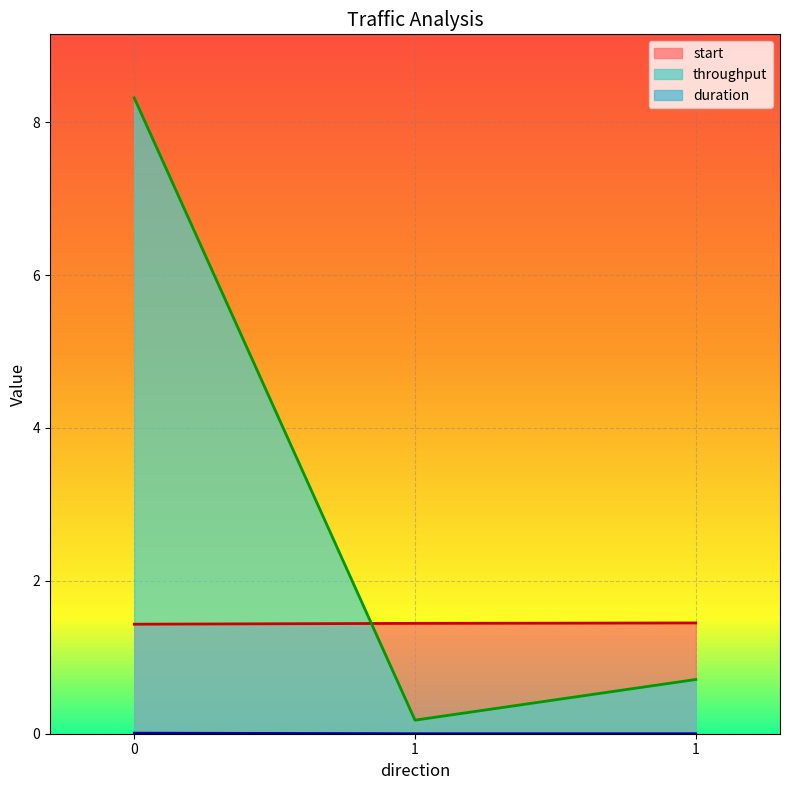

Does the chart display data point markers on the line(s)?

No